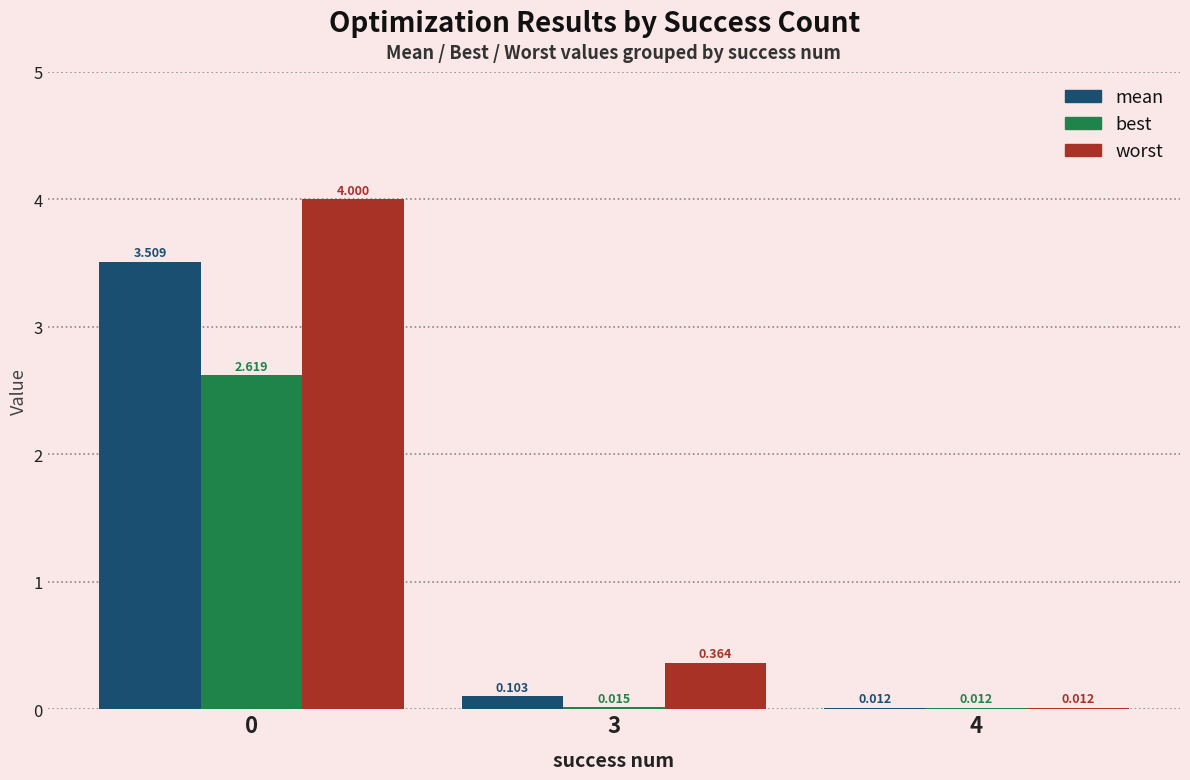

Does the chart contain stacked bars?

No